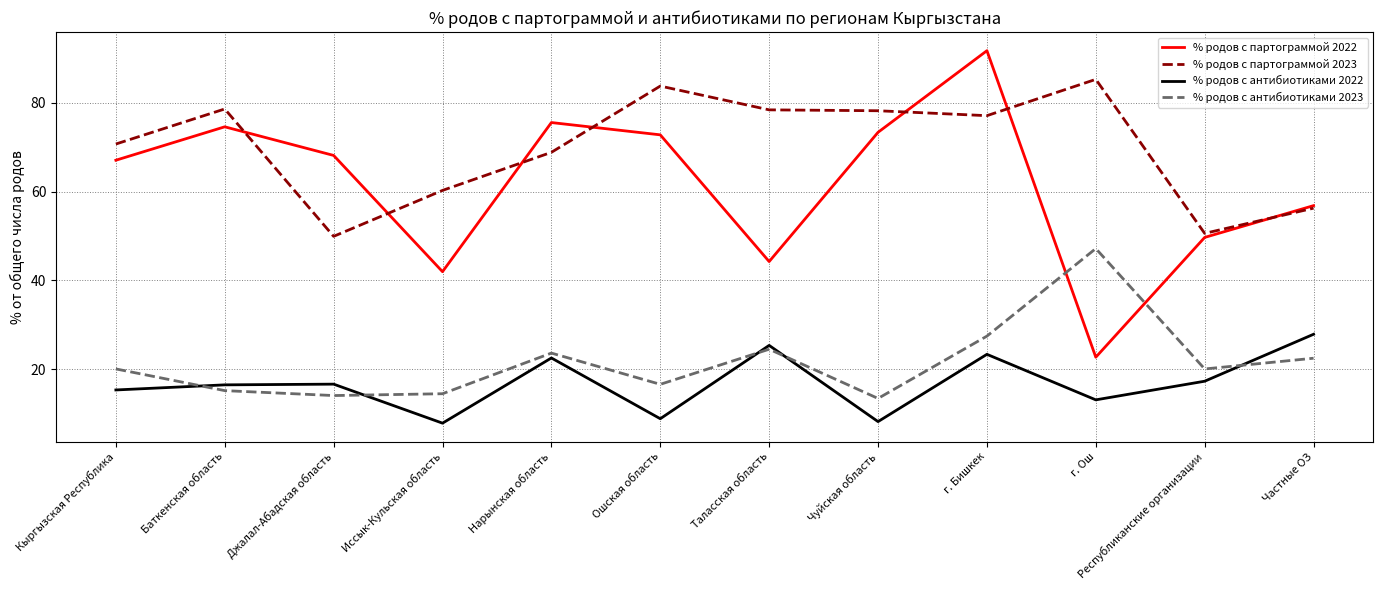

What is the difference between the maximum and minimum values in the % родов с партограммой 2023 series?

35.4